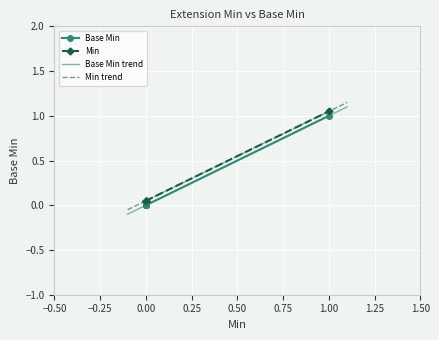

Is the value of Base Min at Extension.value[x] greater than the value of Min at Extension.value[x]:valueBoolean?

No